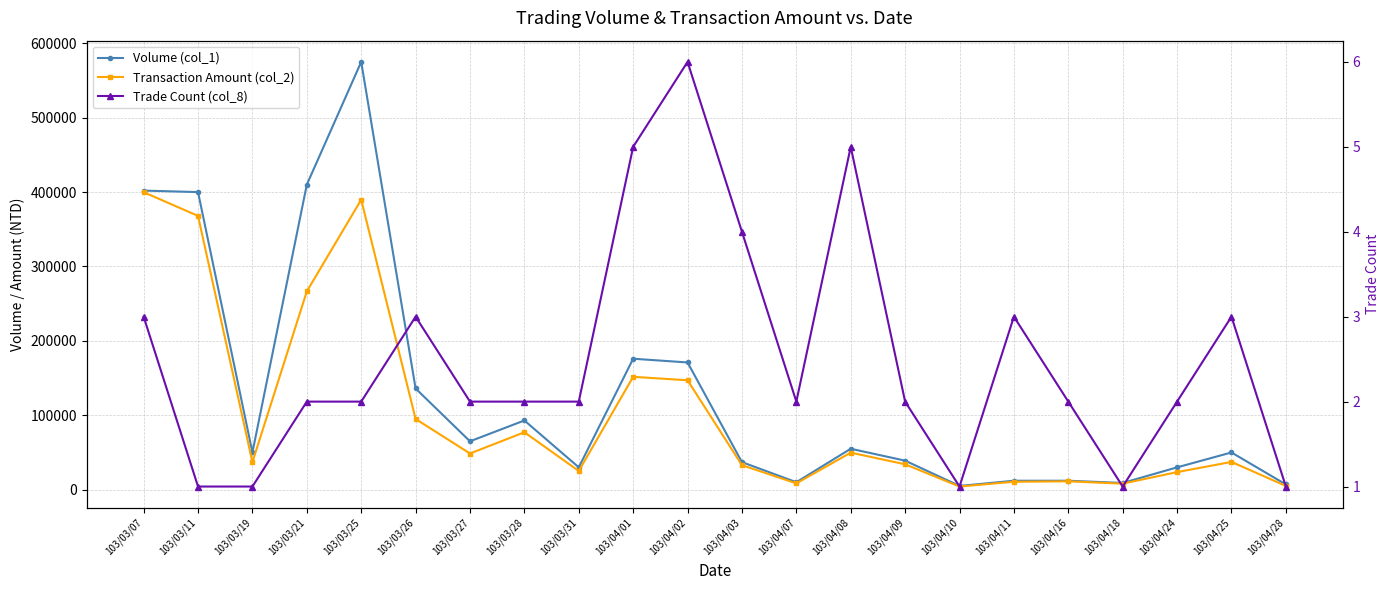

What is the label of the 20th point from the left?

103/04/24